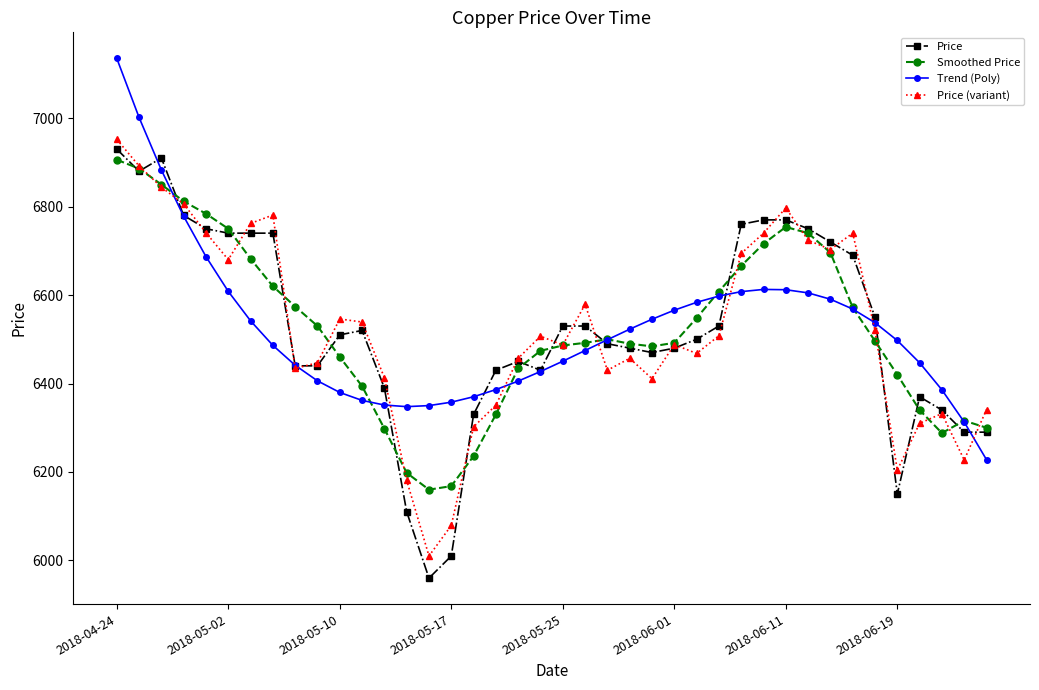

Which series has the widest spread of values?

Price